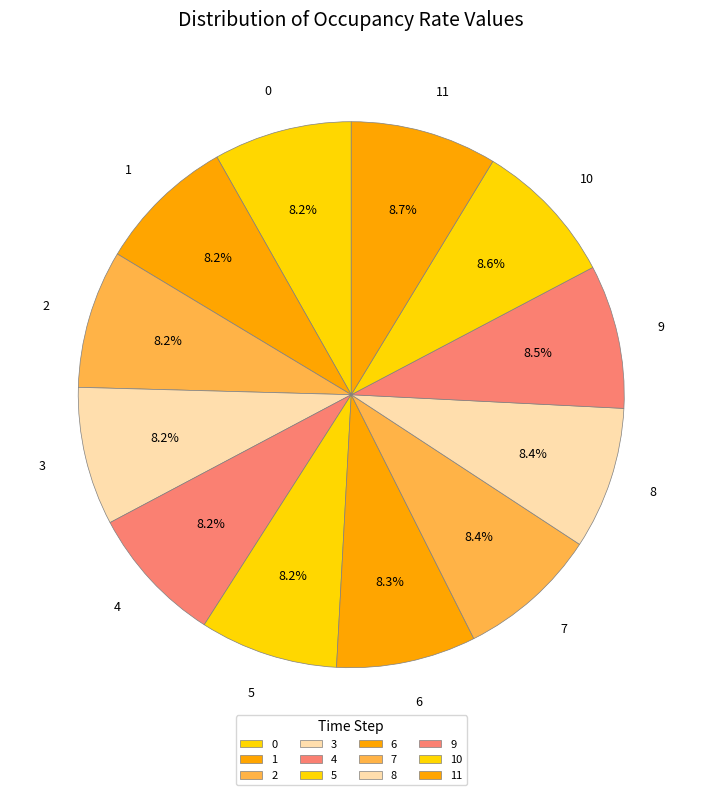

How many slices are in this pie chart?

12